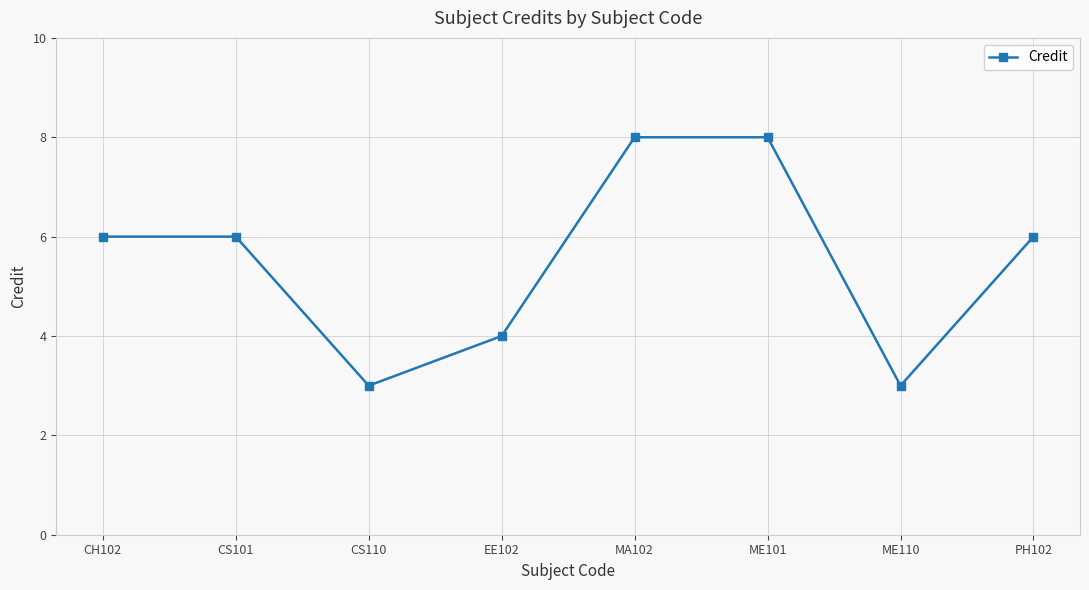

The chart shows a value of 8 at ME101. True or false?

True